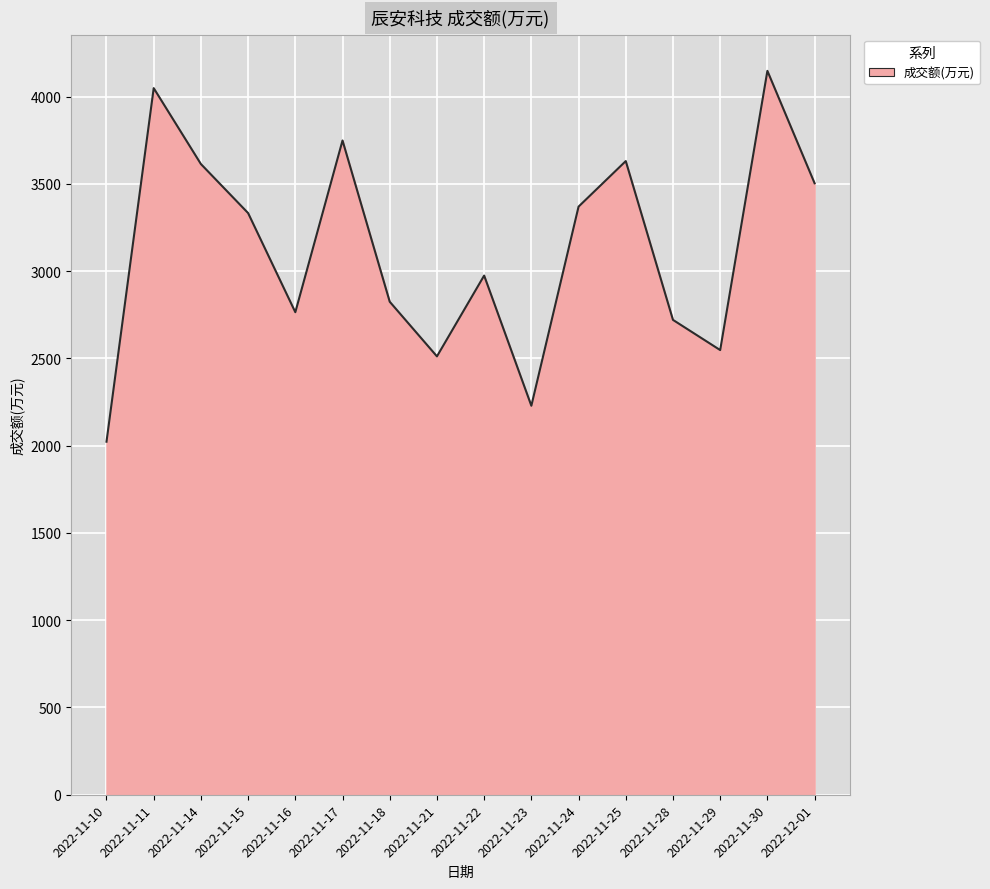

What is the difference between the values at 2022-11-24 and 2022-11-17?

379